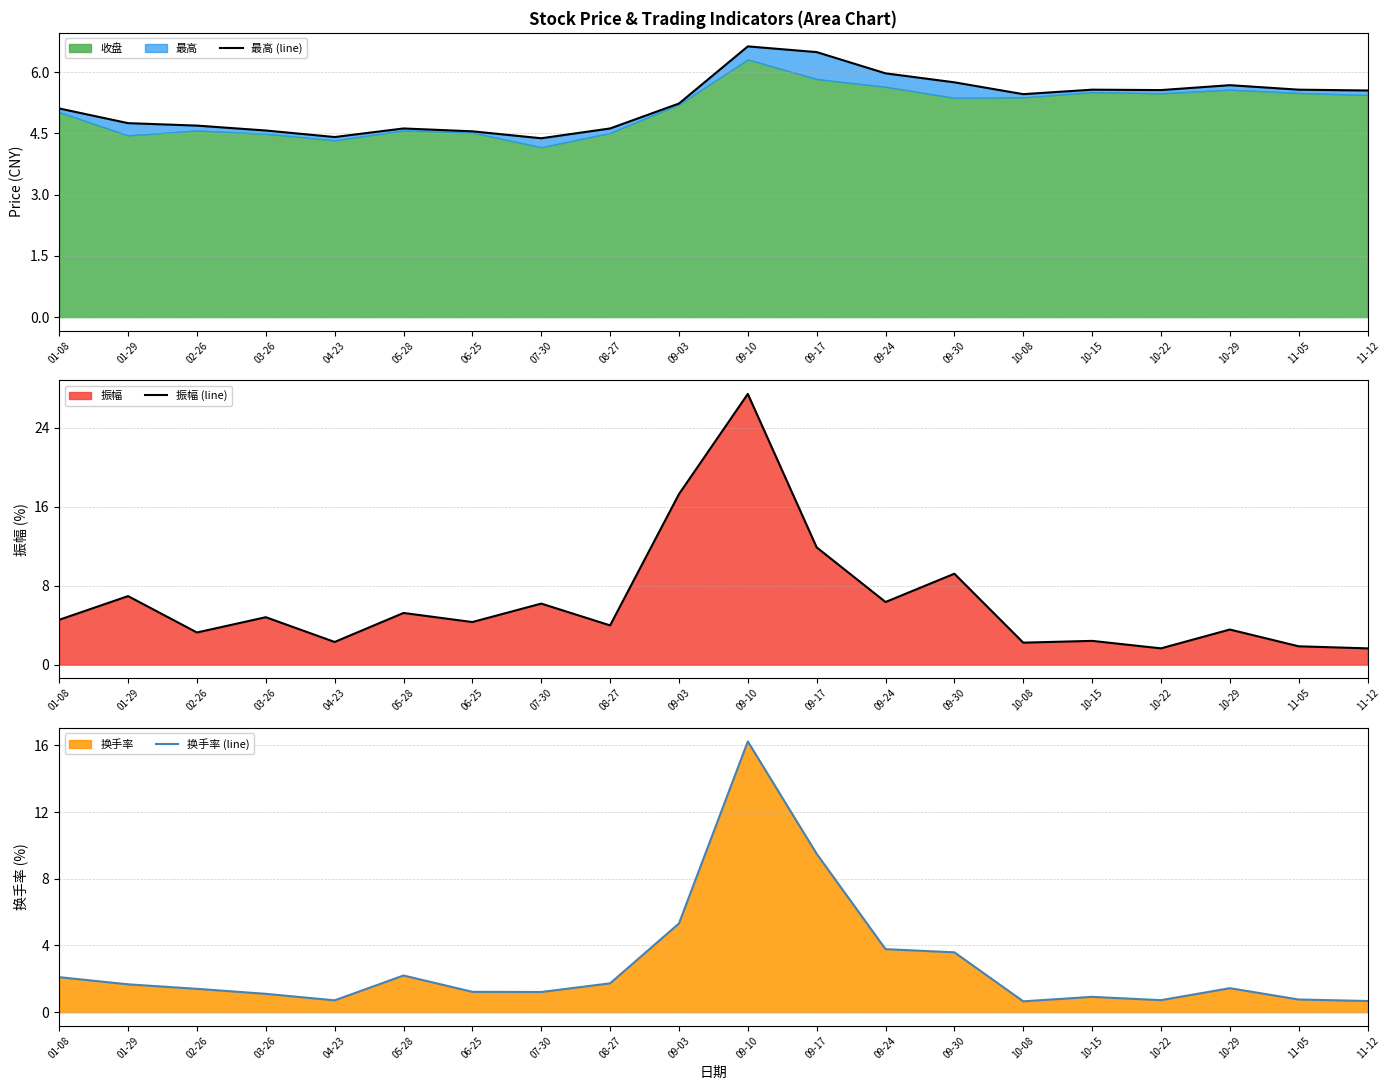

True or false: 换手率 (line) and 振幅 (line) intersect in this chart.

False